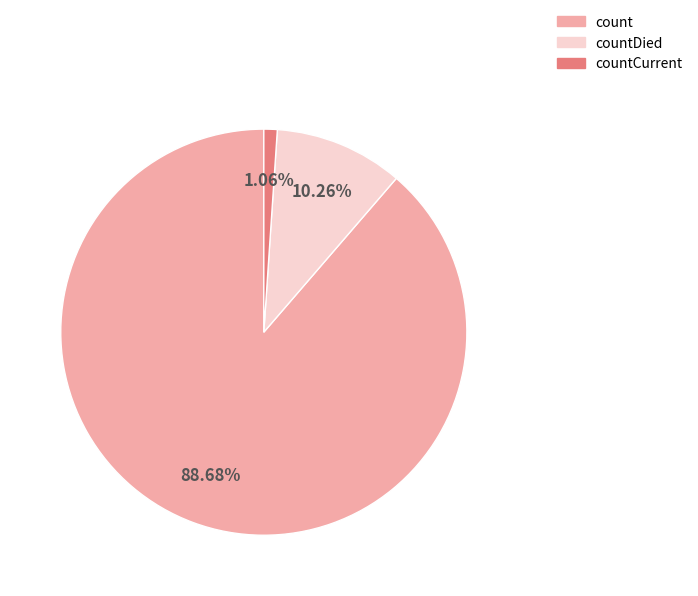

How many slices are in this pie chart?

3